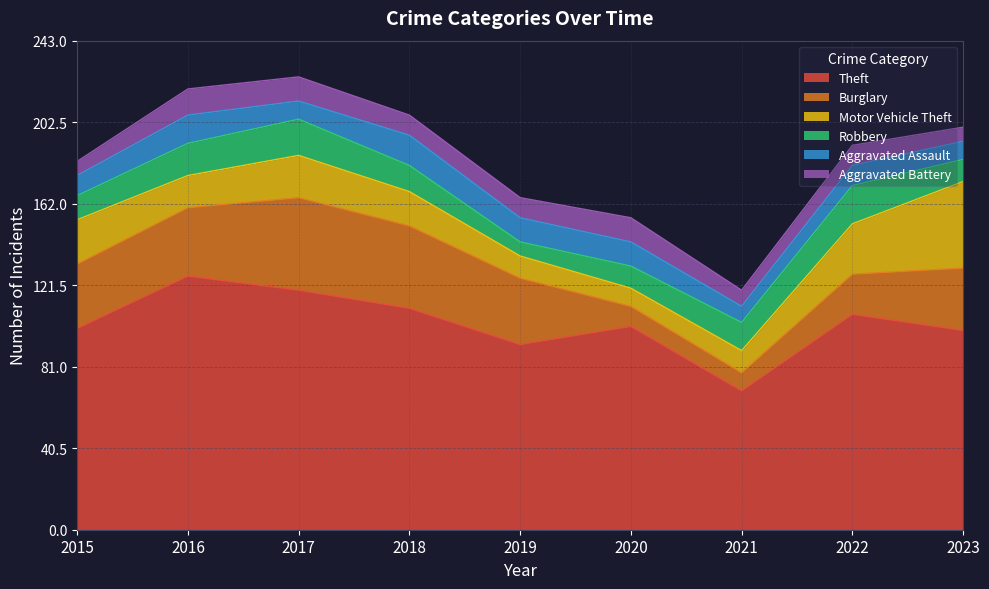

The value of Aggravated Battery at 2015 is 7. True or false?

True